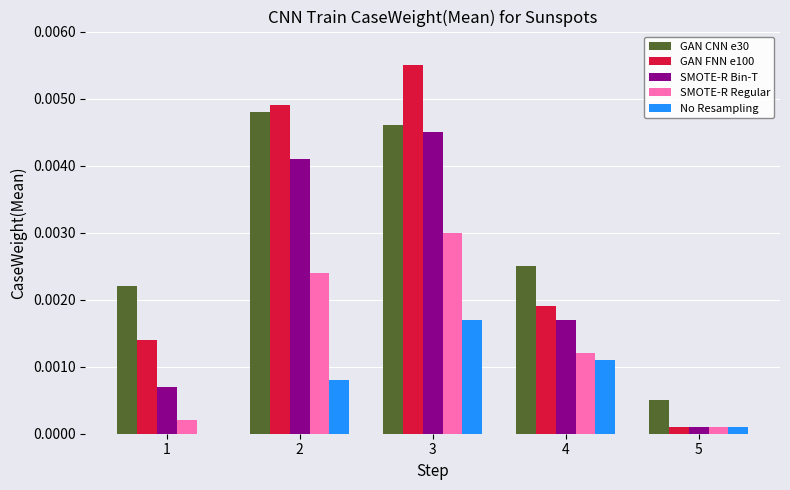

True or false: SMOTE-R Regular has a value of 0.0 at 5.

True